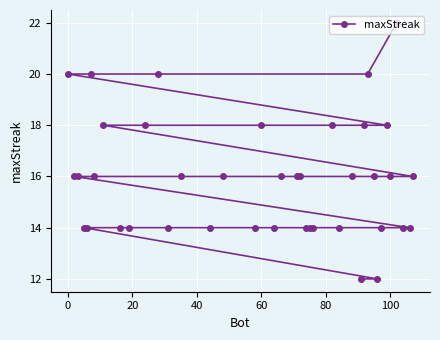

Where does the data first go above 16?

0